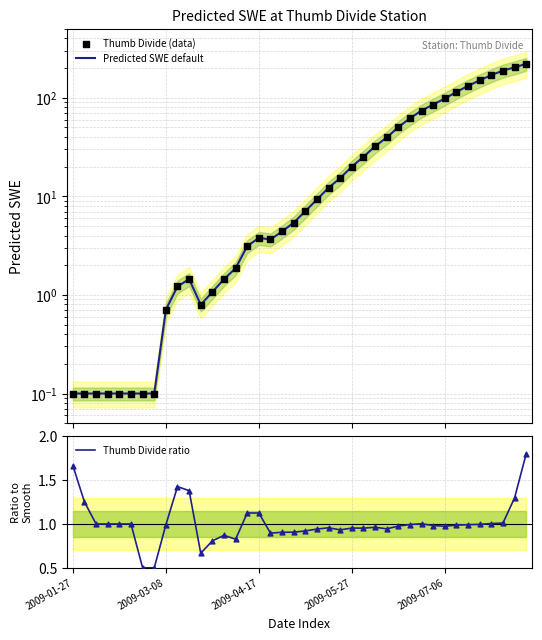

Which series has the largest total across all categories?

Predicted SWE default